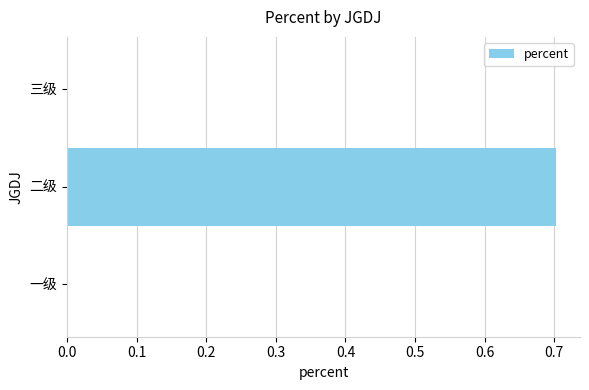

What is the maximum value shown in the chart?

0.7